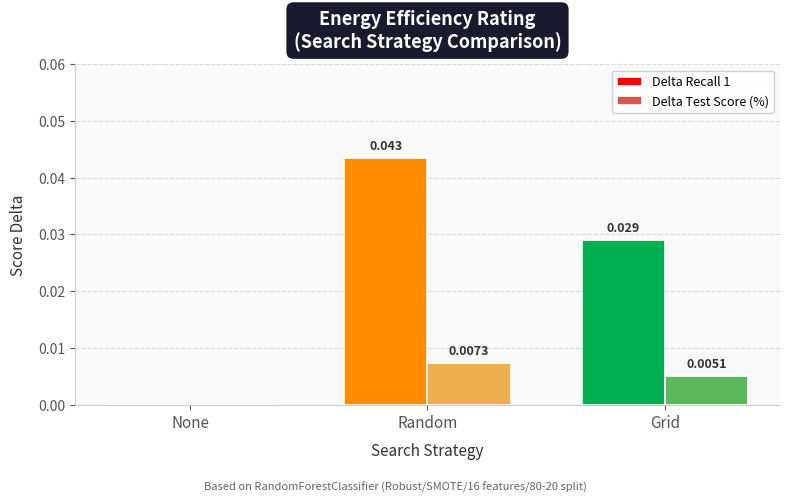

How many groups of bars are there?

3